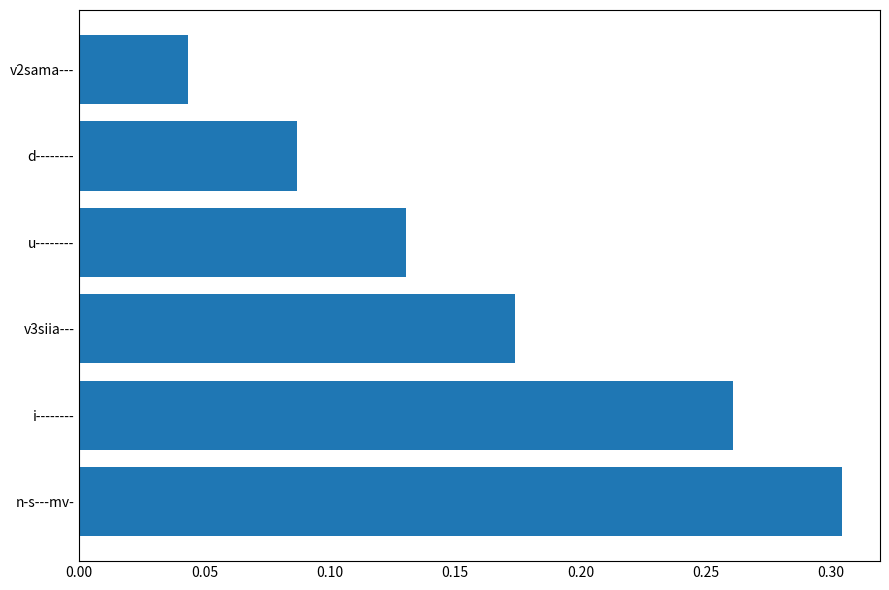

Count the number of categories in the chart.

6